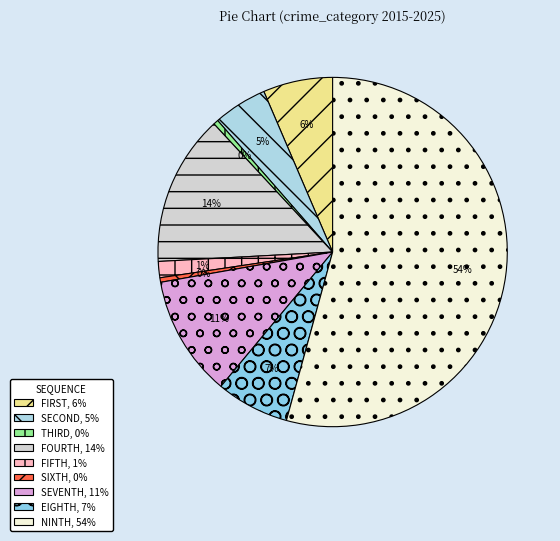

How many segments does this pie chart have?

9